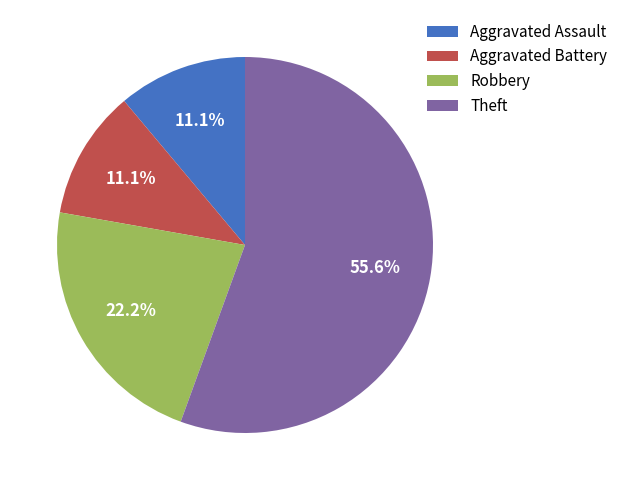

How many slices are in this pie chart?

4